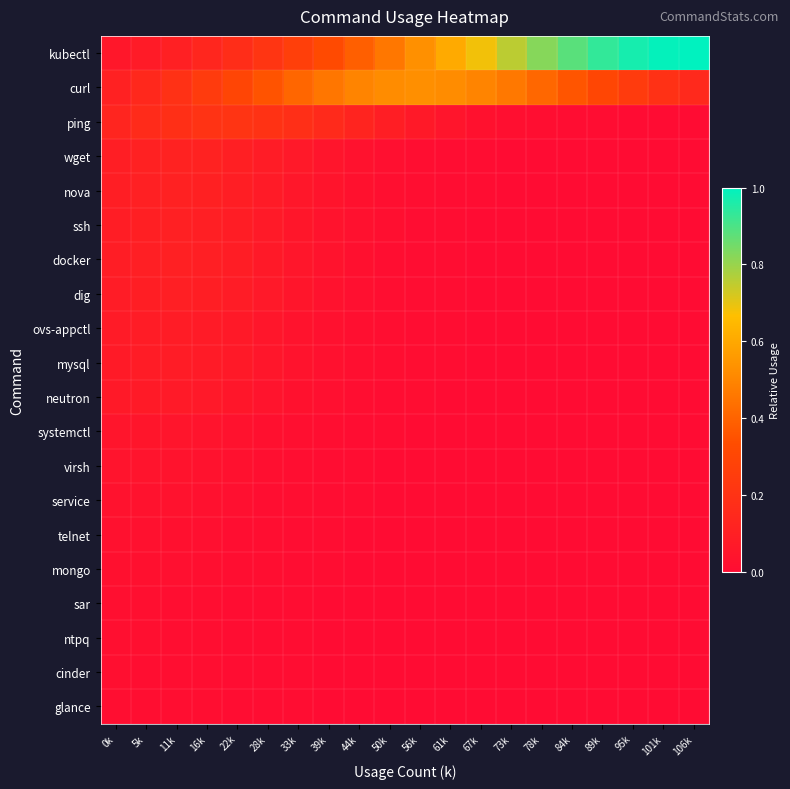

Which category has the lowest value across all series?

106k